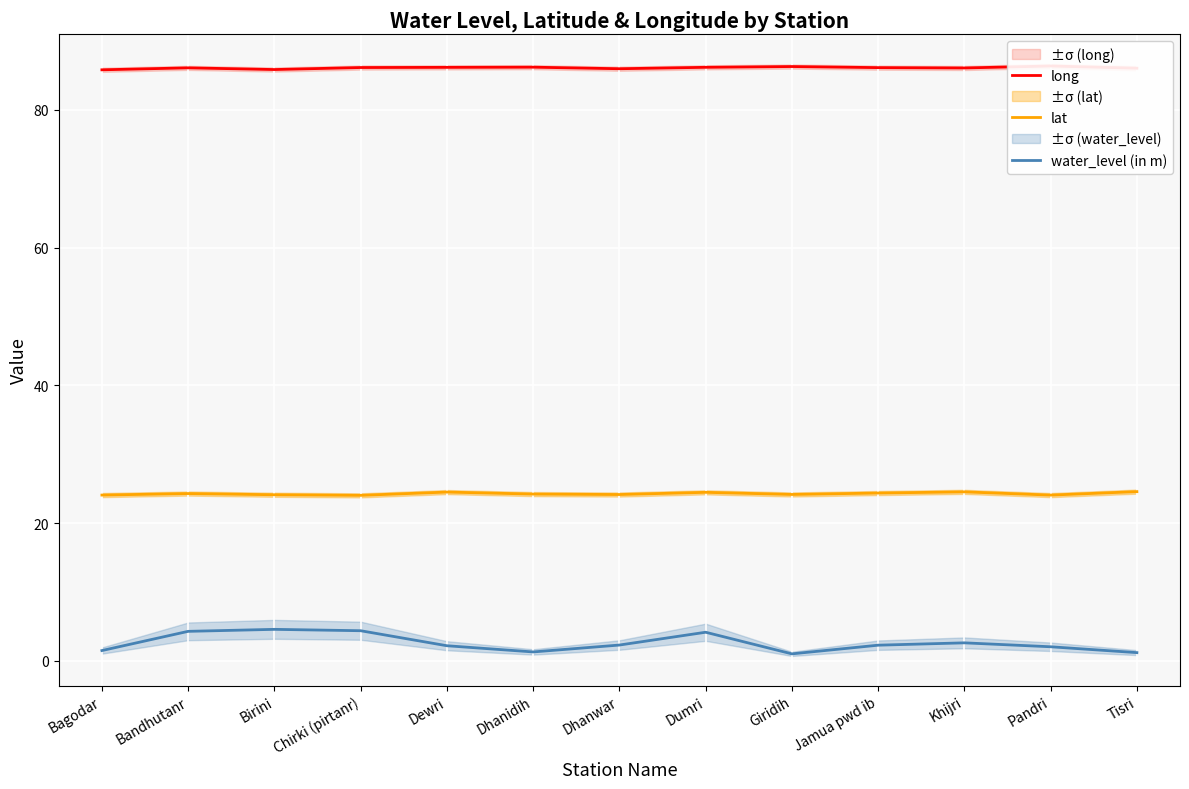

What is the maximum value for long?

86.4